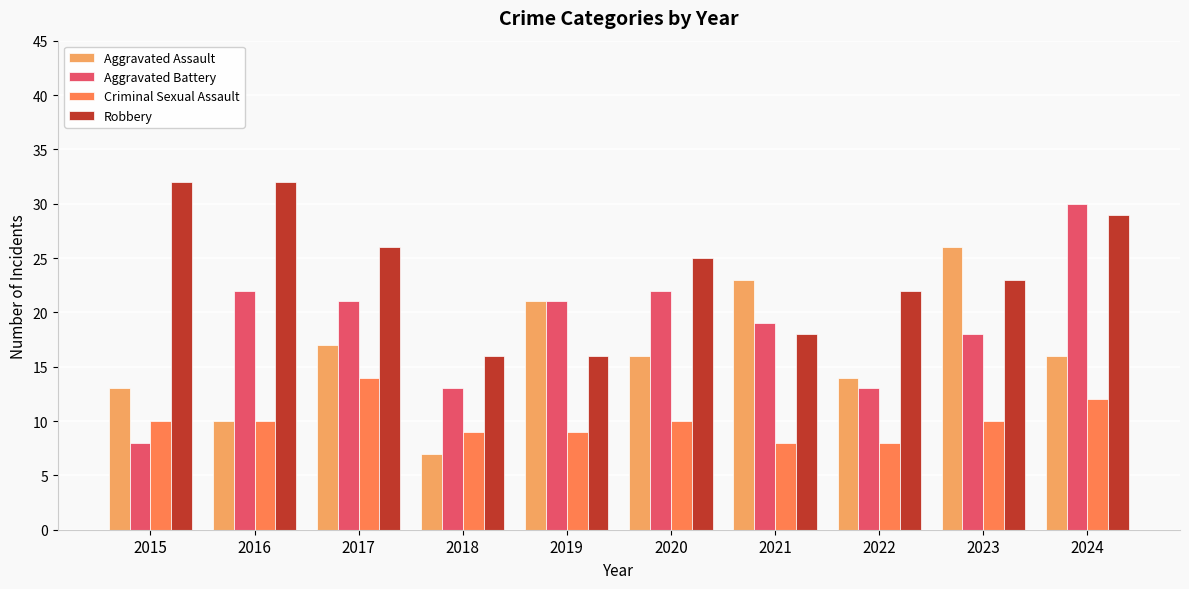

What is the total value across all series at 2019?

67